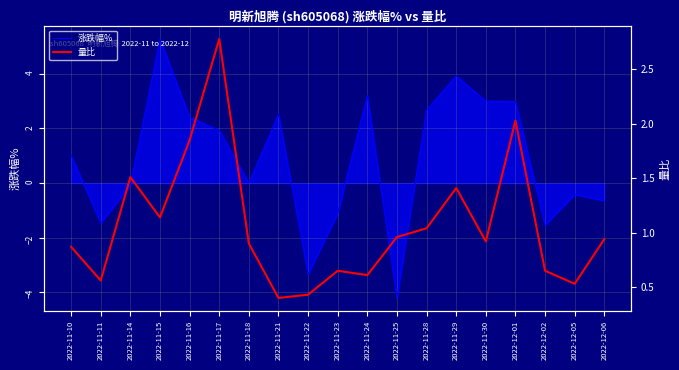

Reading right to left, what are all the values shown in this chart?

涨跌幅%: -0.6	-0.4	-1.5	3.0	3.0	3.9	2.7	-4.2	3.2	-1.1	-3.3	2.5	0.0	1.9	2.4	5.3	-0.1	-1.5	1.0
量比: 0.9	0.5	0.7	2.0	0.9	1.4	1.0	1.0	0.6	0.7	0.4	0.4	0.9	2.8	1.9	1.1	1.5	0.6	0.9